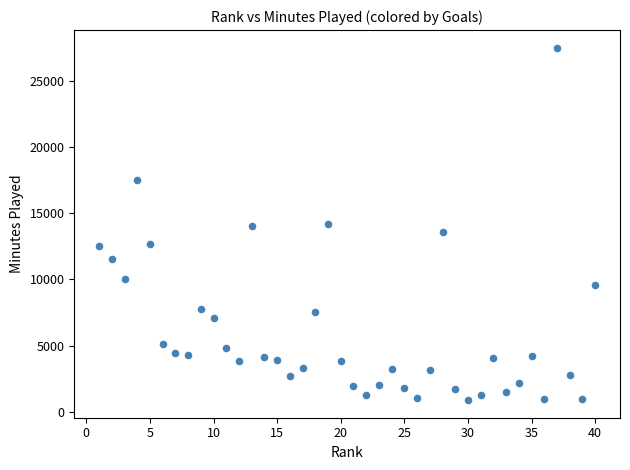

What is the range of Y values (max minus min)?

26650